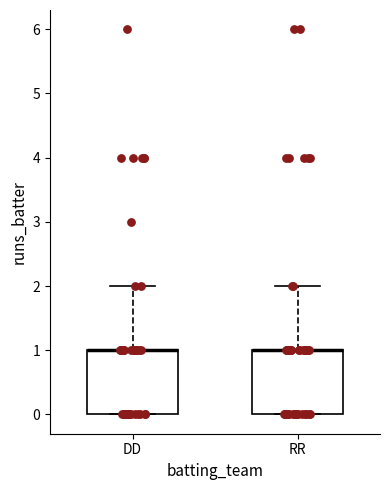

Reading left to right, read every box against the y-axis: the position of its median line, the range the box covers, and the ends of its whiskers. The values are not printed on the chart, so give them approximately, as read against the axis.

DD: median 1 (drawn on the box's upper edge), box 0 to 1, whiskers 0 to 2
RR: median 1 (drawn on the box's upper edge), box 0 to 1, whiskers 0 to 2